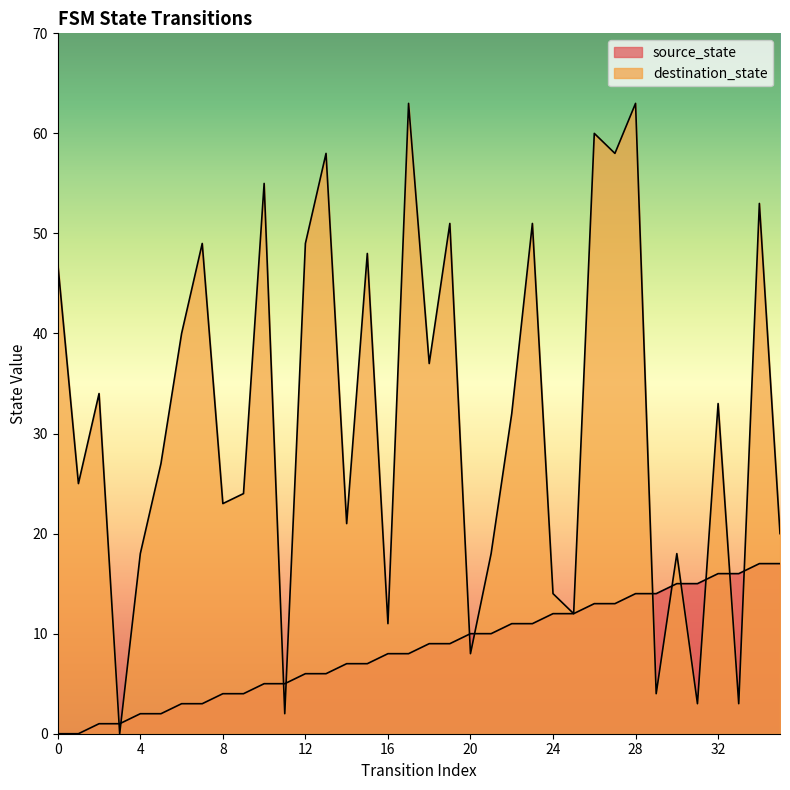

True or false: destination_state has more than 0 points higher than both neighbors.

True